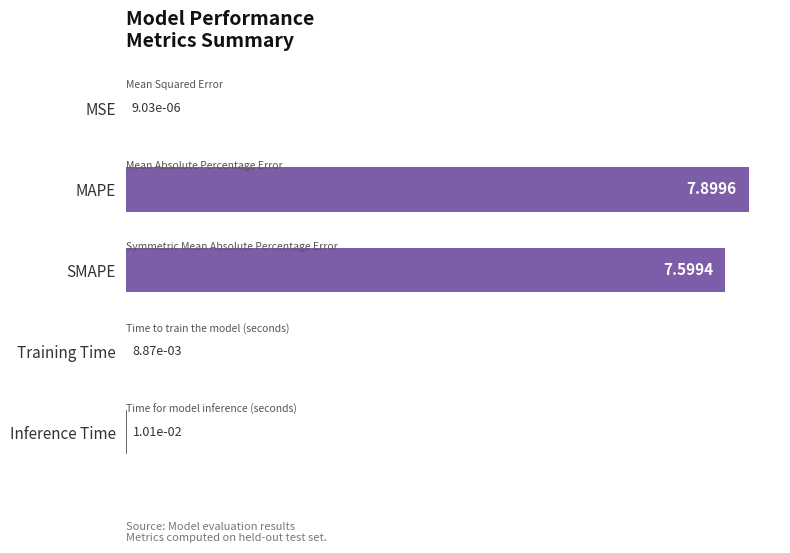

At which label is the value closest to 3?

Inference Time